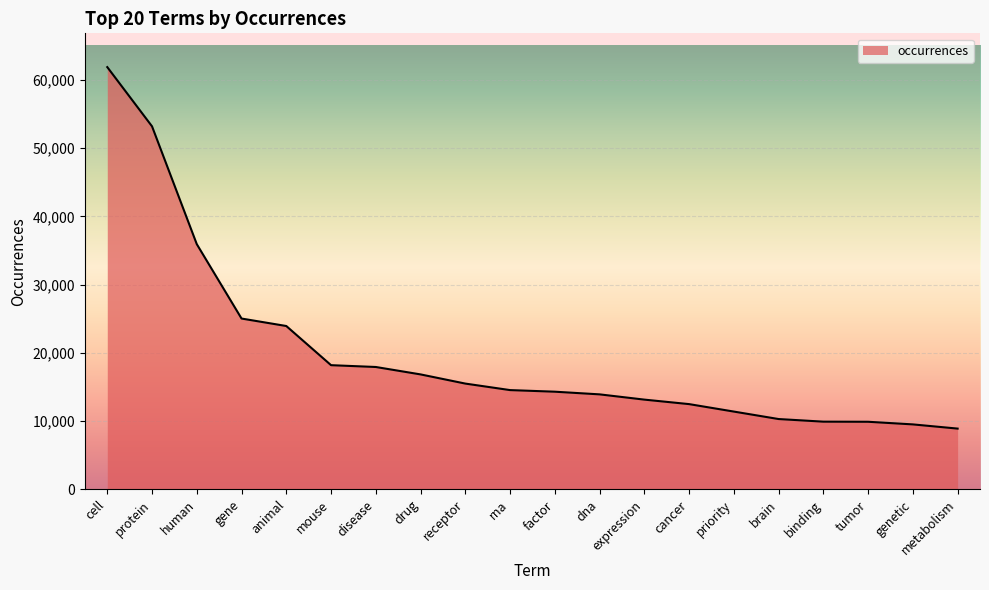

Between rna and binding, which is larger?

rna